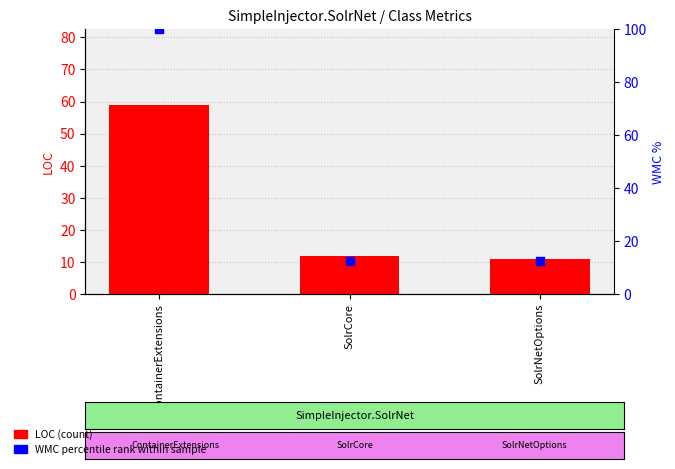

Which series reaches the maximum Y coordinate?

WMC % (percentile rank within sample)